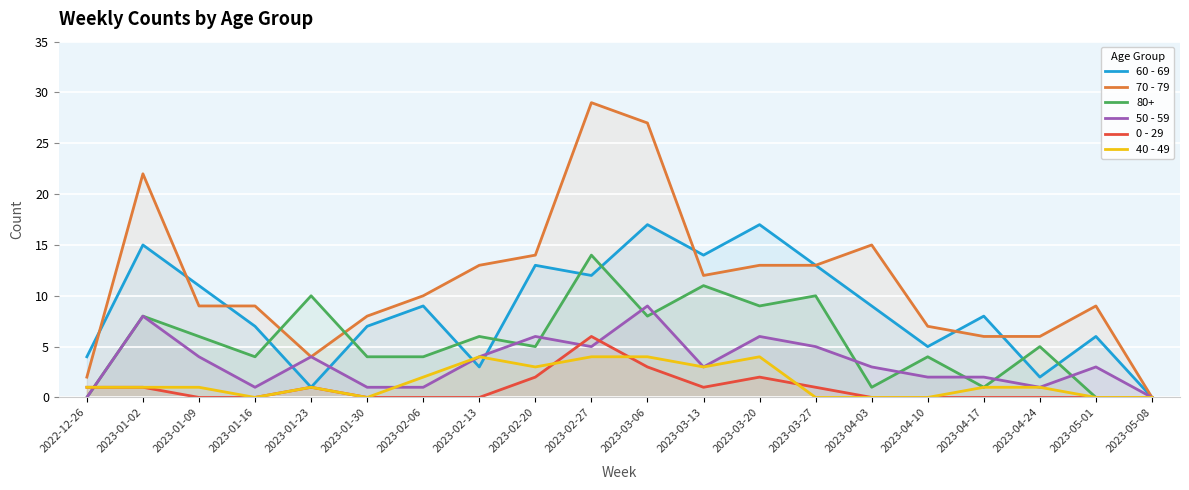

Which series changed the most between 2023-01-02 and 2023-01-16?

70 - 79